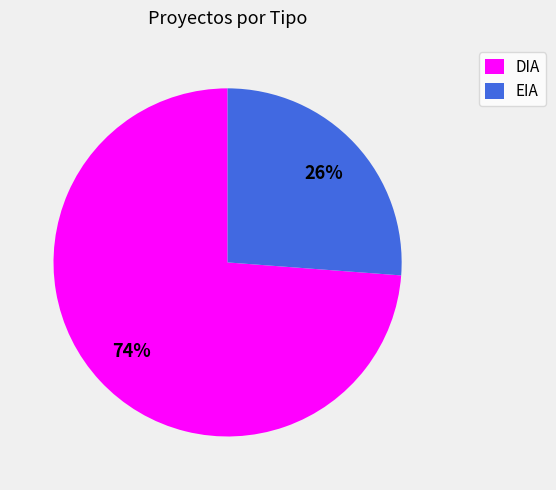

Is the sum of DIA and EIA greater than half?

Yes